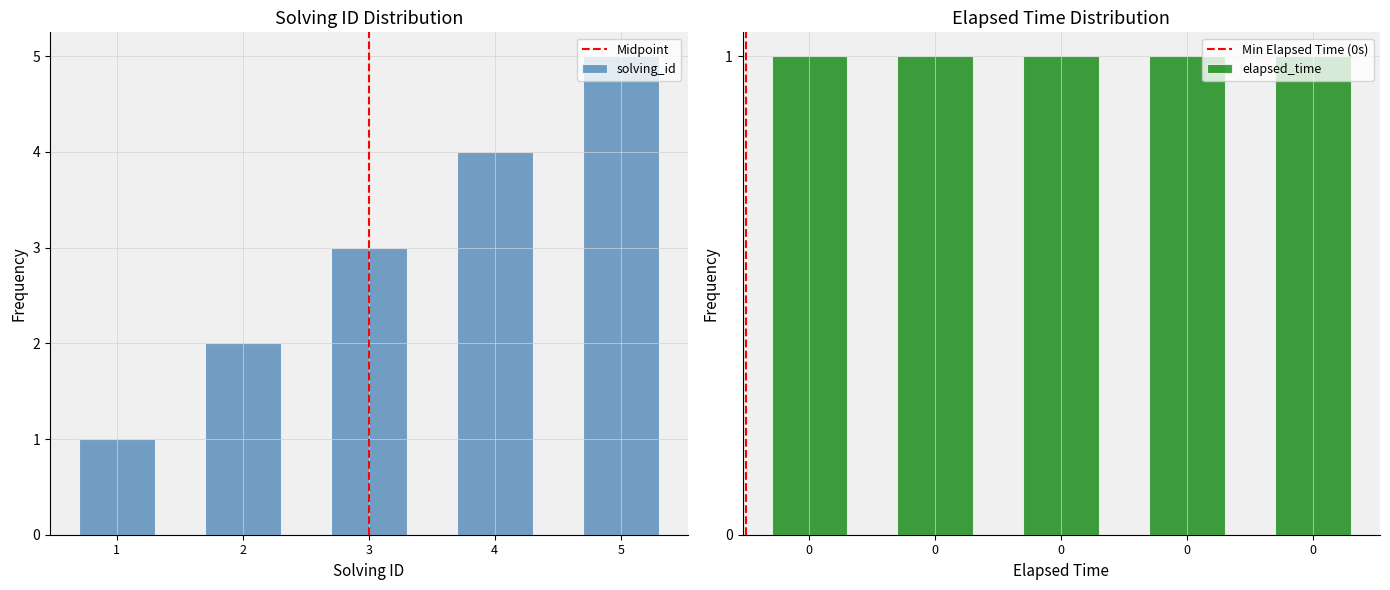

What is the highest value of the solving_id series?

5